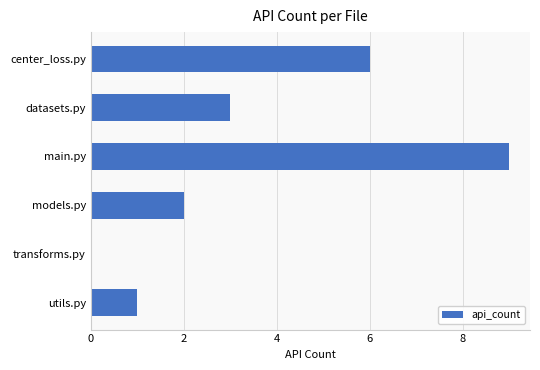

Count the number of data series in this chart.

1